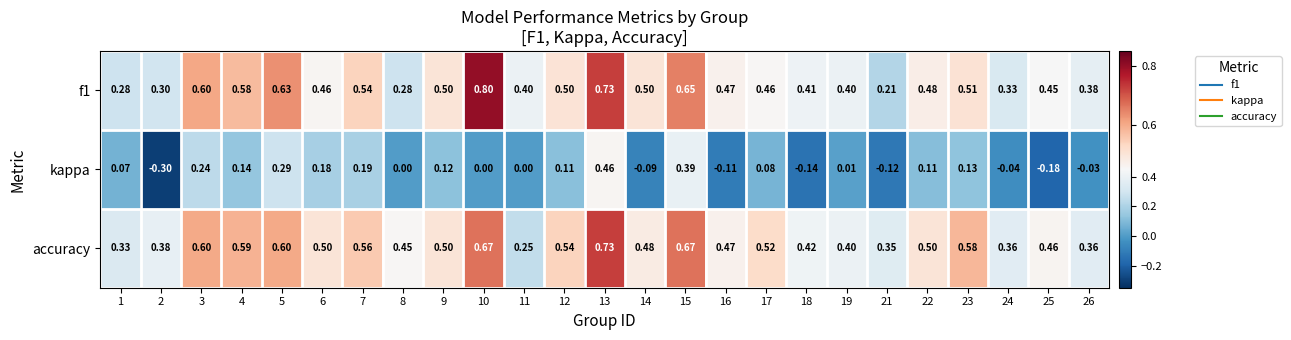

Which series changed the most between 11 and 17?

accuracy